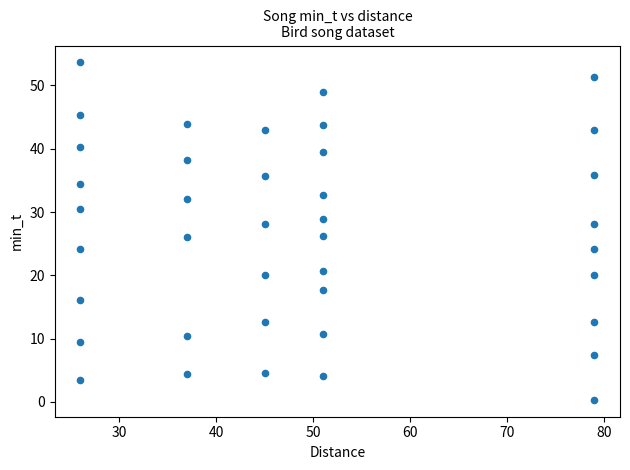

What is the range of Y values (max minus min)?

53.3